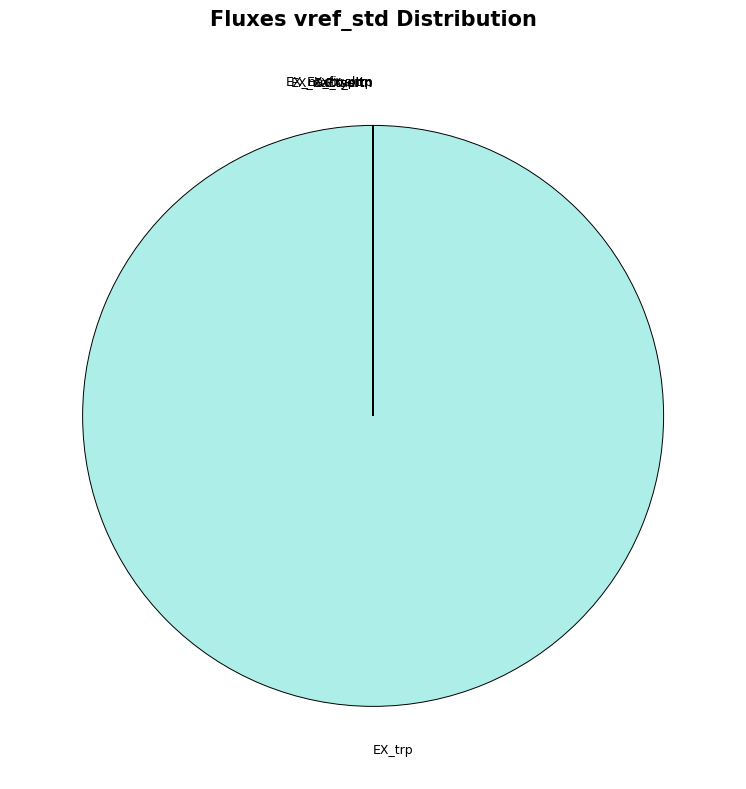

What is the largest slice in the pie chart?

EX_trp